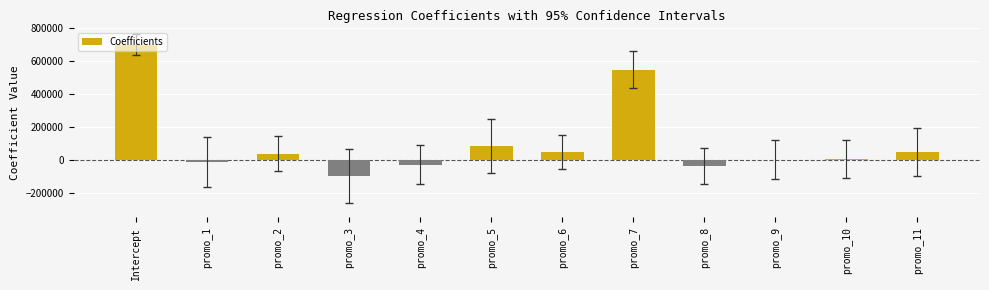

Where does the data first go above 37947?

Intercept